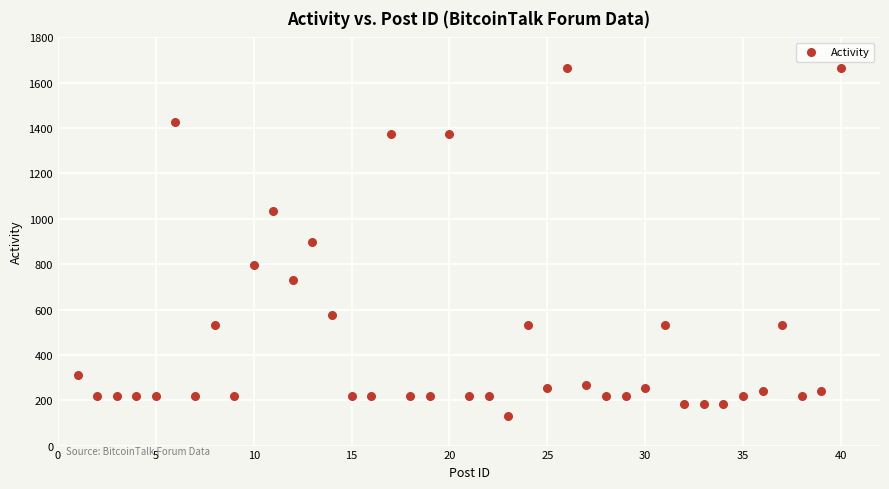

What is the range of X values (max minus min)?

39